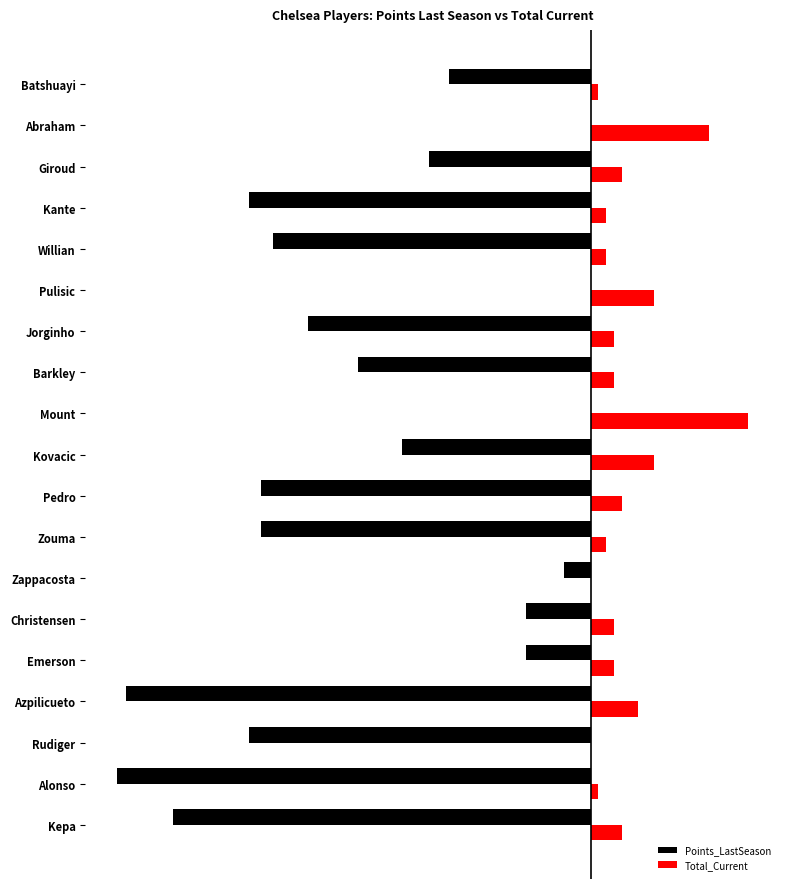

Where is Points_LastSeason nearest to the value -80?

Barkley